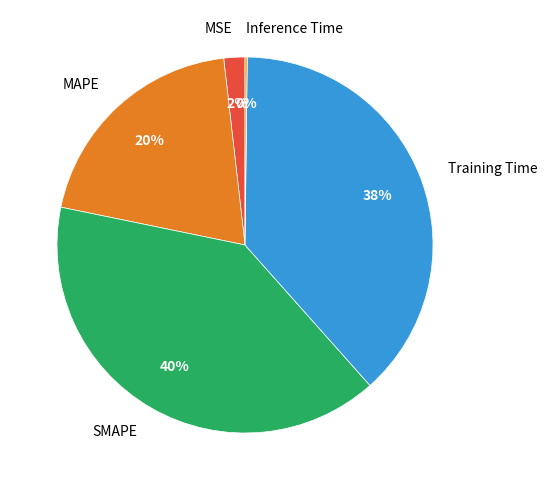

What is the largest slice in the pie chart?

SMAPE